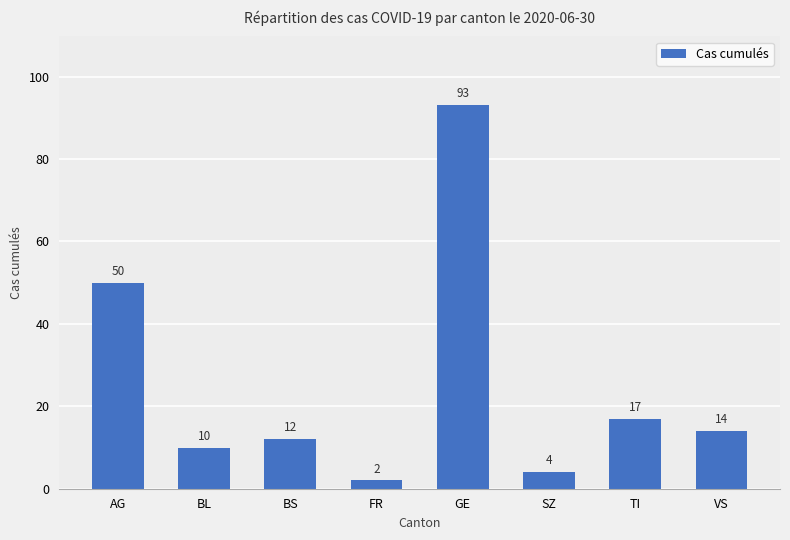

What is the change in value from AG to SZ?

-46